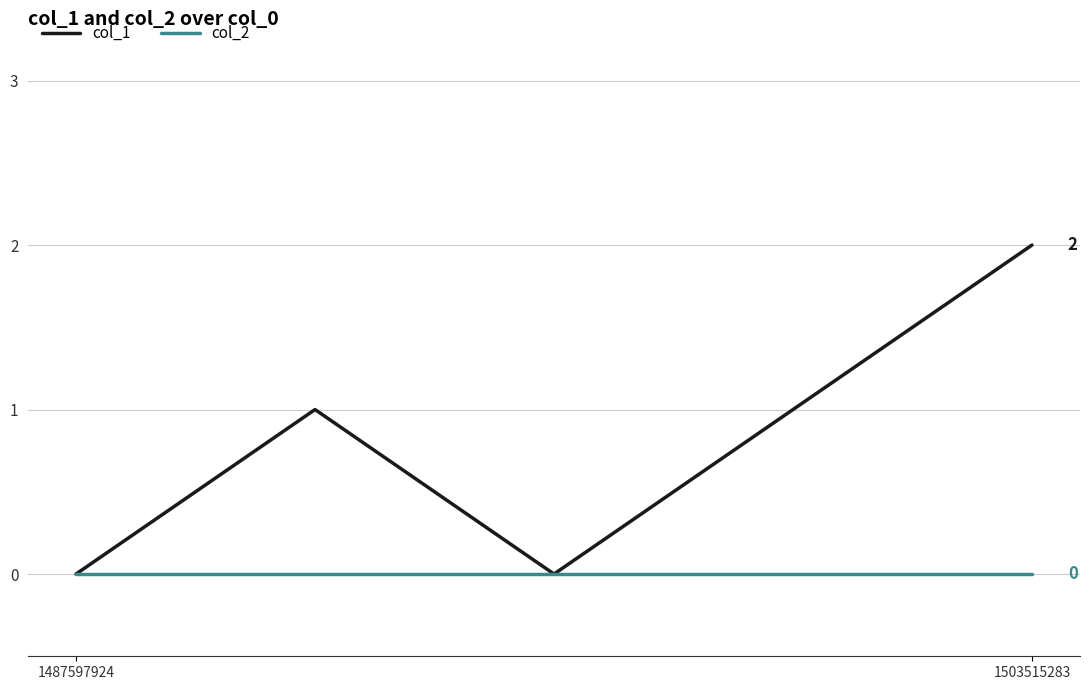

List the series in order of their overall mean, highest first.

col_1, col_2